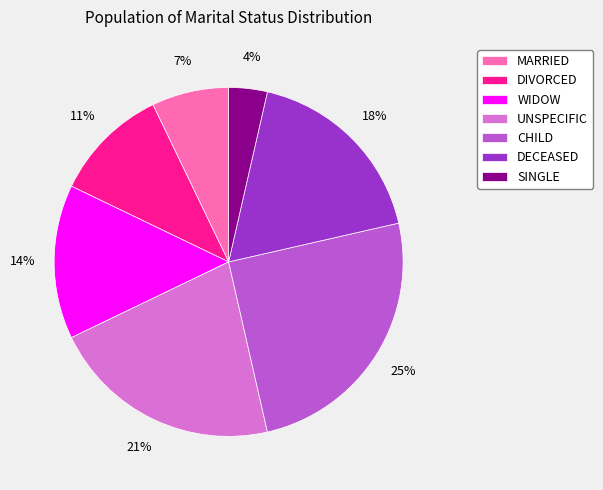

Do SINGLE and CHILD together represent more than half of the pie?

No